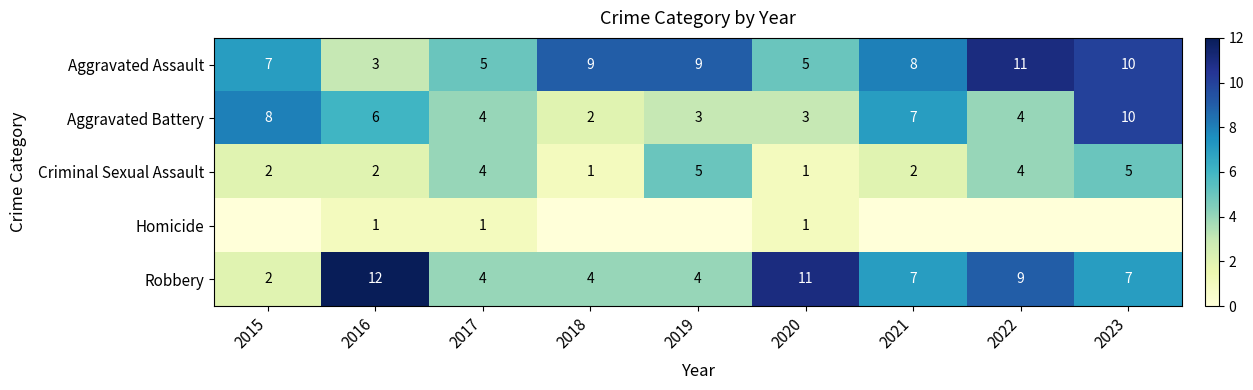

What is the difference between the second highest and second lowest values in the Robbery series?

7